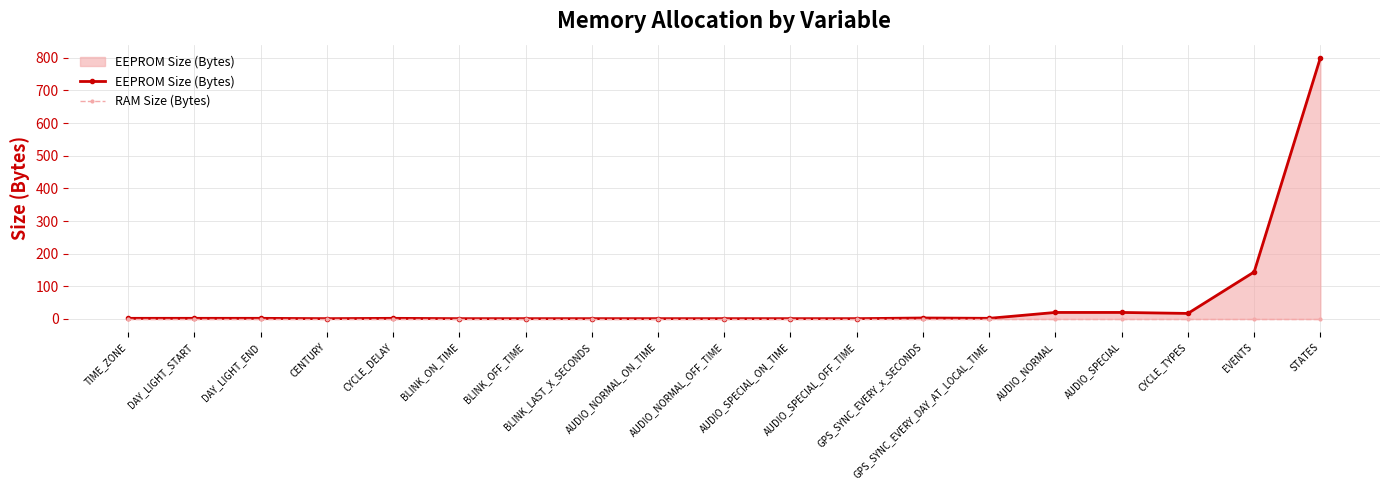

The EEPROM Size (Bytes) series shows 2 at CYCLE_DELAY. True or false?

True